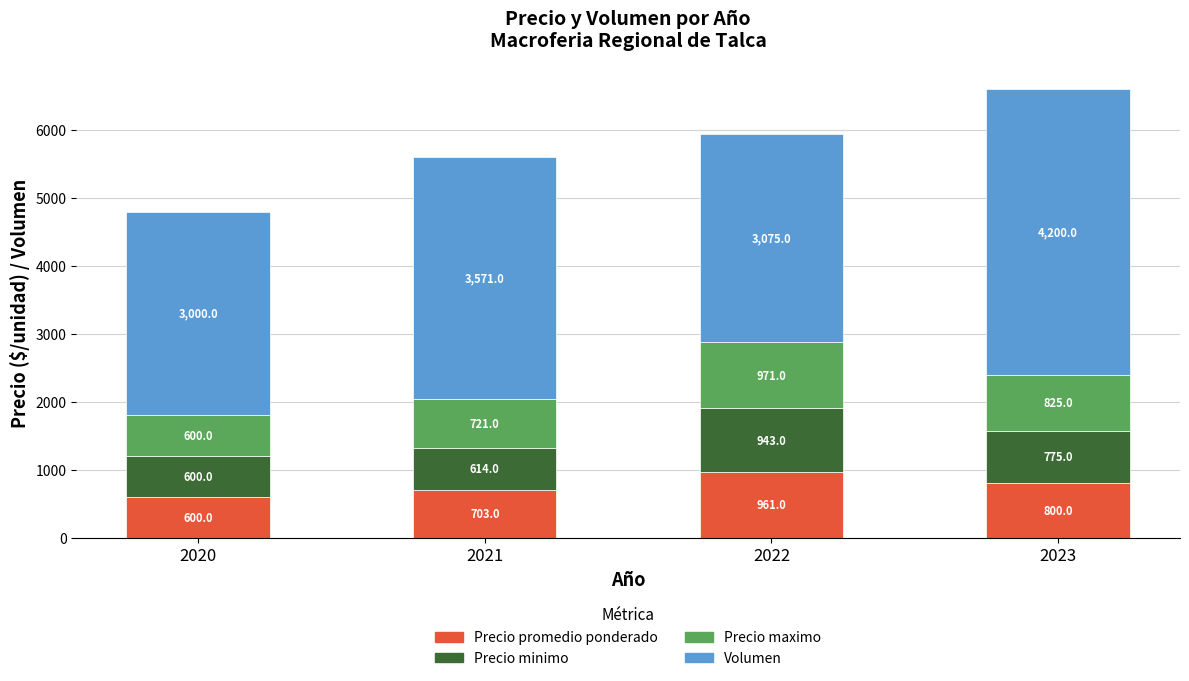

What is the value of the Precio promedio ponderado bar at the 1st from the left?

600